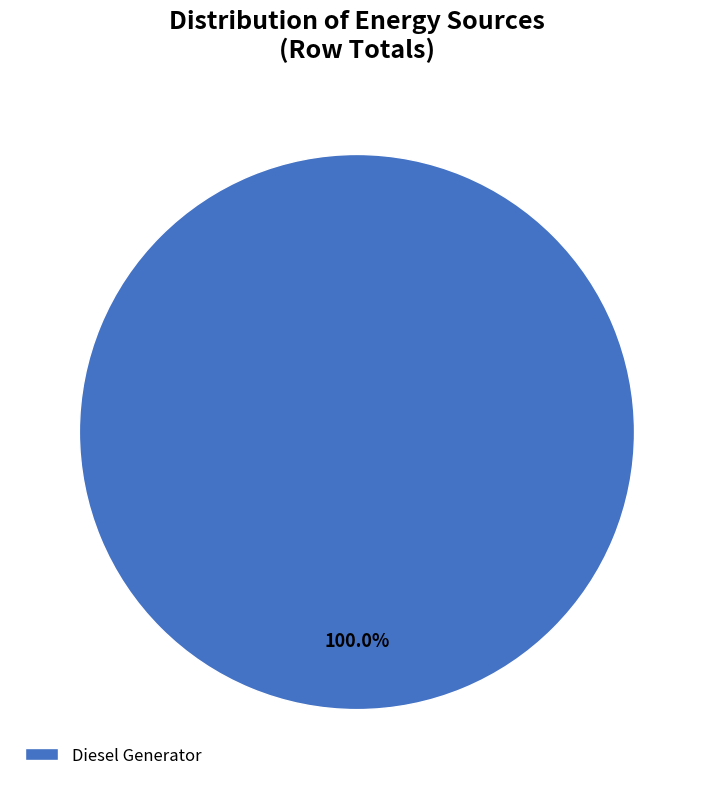

Does Diesel Generator account for over 50% of the chart?

Yes